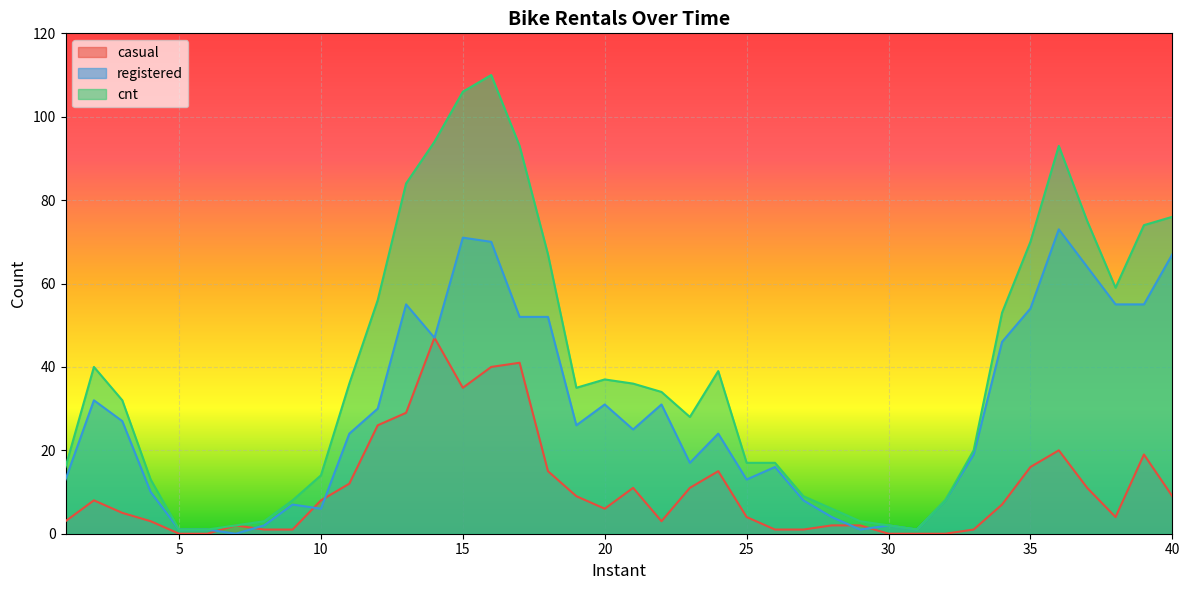

What is the lowest value of the cnt series?

1